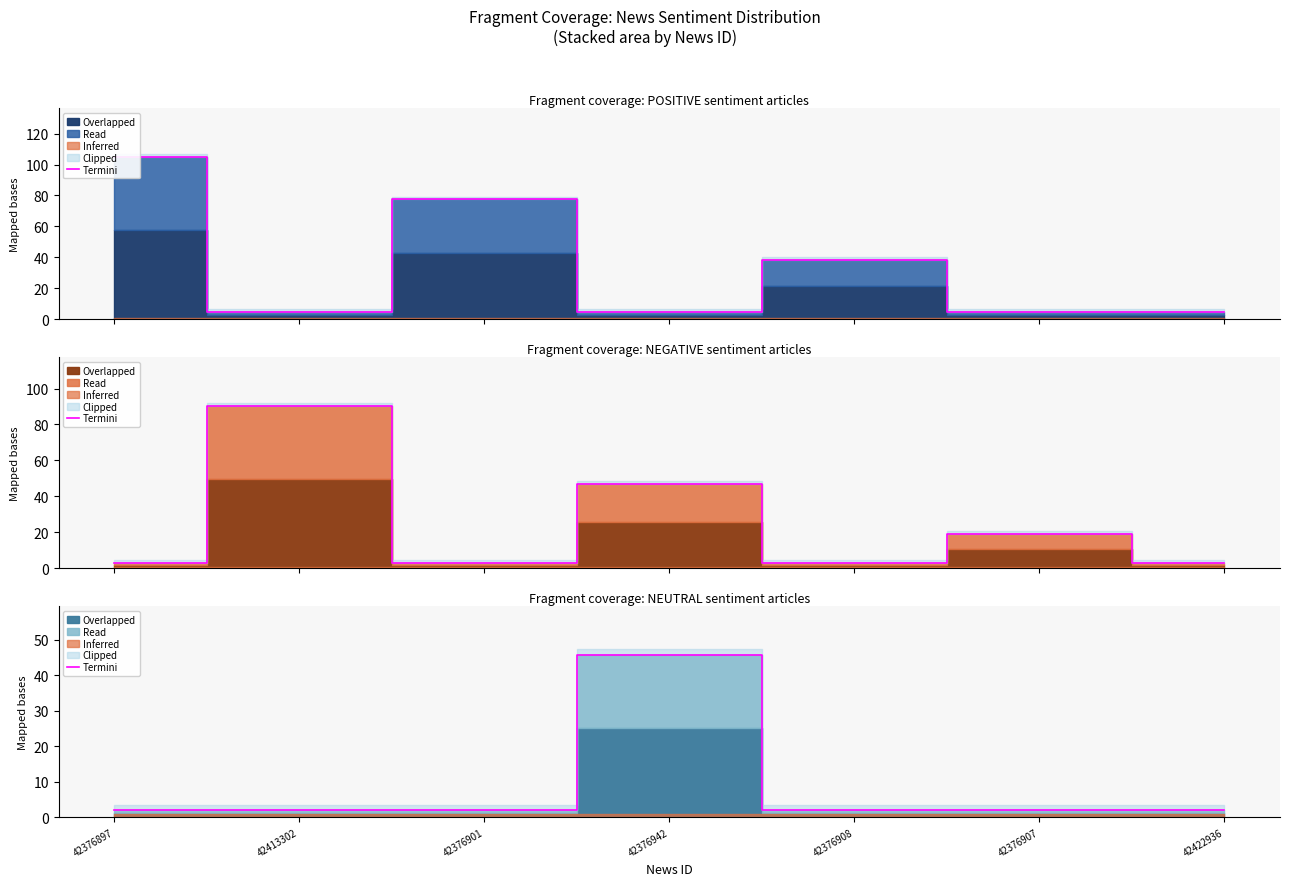

What is the label of the 6th point from the left?

42376907